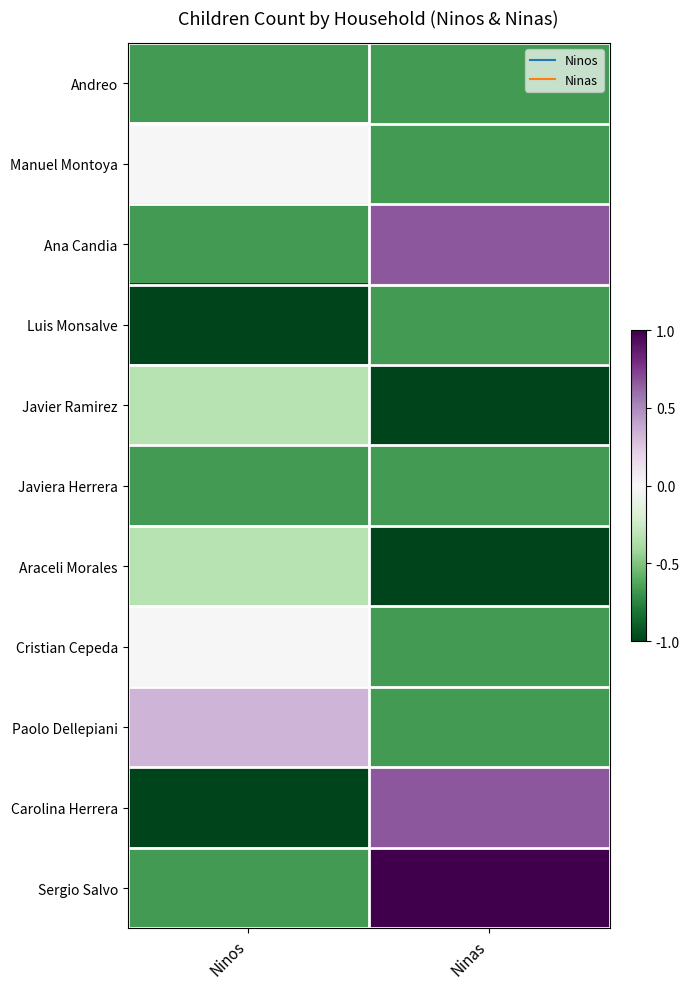

At how many categories does at least one series exceed 0?

2